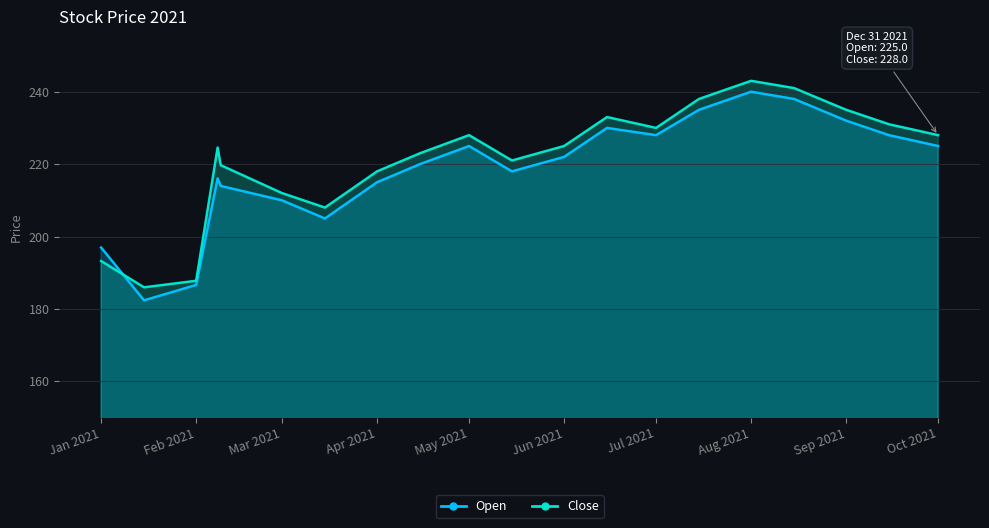

What is the total value across all series at Aug 2021?

483.0